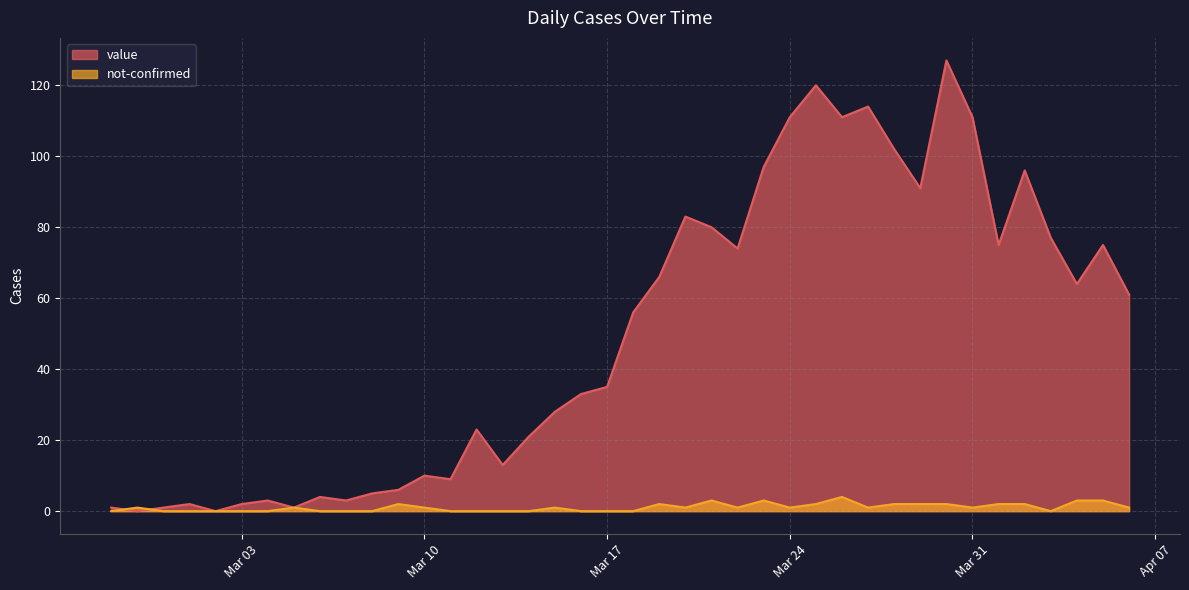

Which series ends up on top after the final intersection of value and not-confirmed?

value